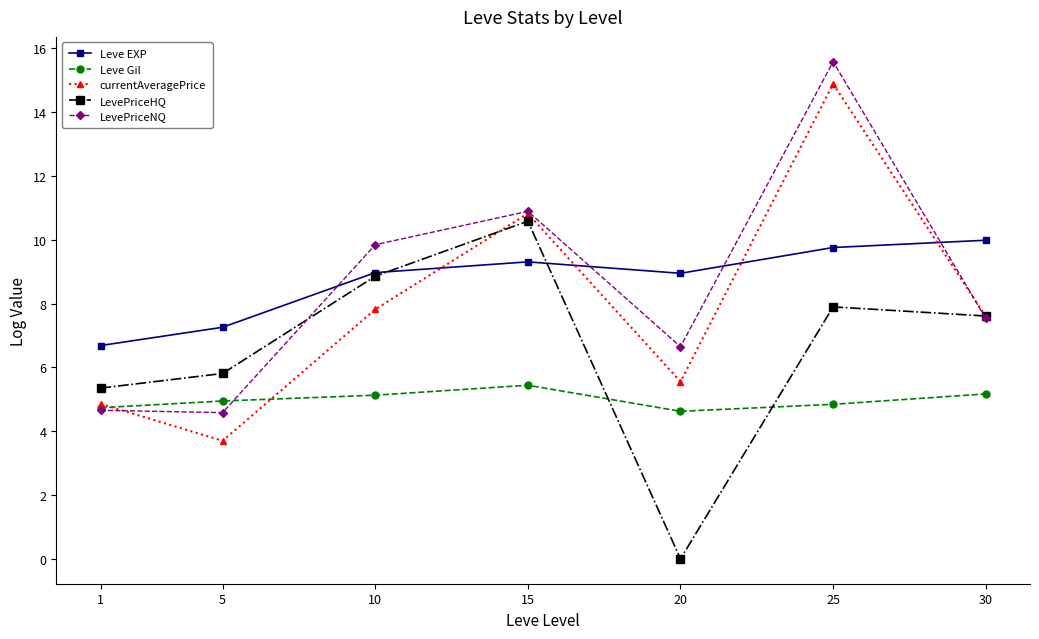

After their last crossing, which series has the higher values: Leve EXP or currentAveragePrice?

Leve EXP